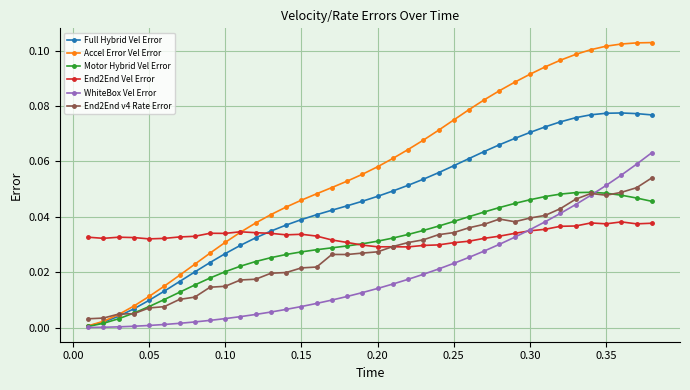

True or false: End2End Vel Error has more than 2 interior local peaks.

True